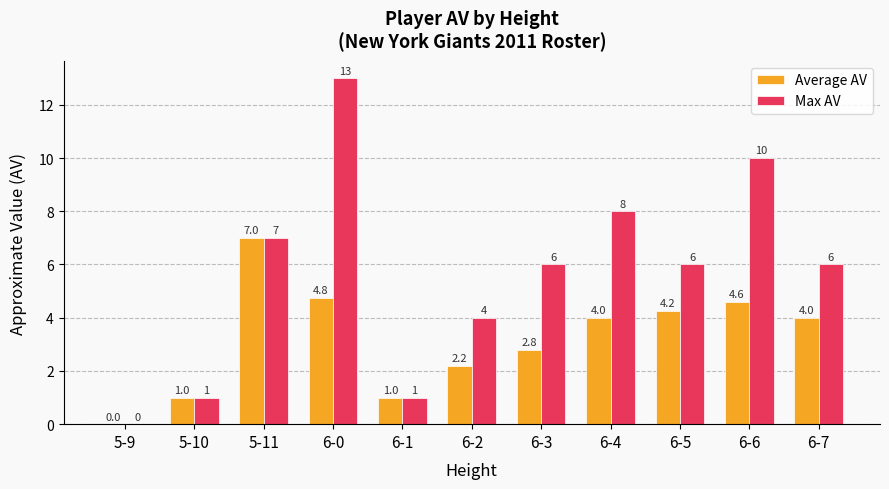

Where does the Average AV series first go above 4?

5-11